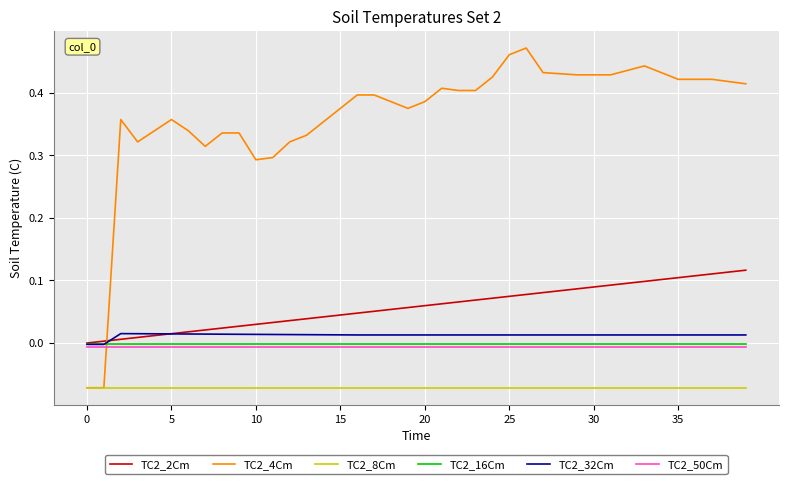

Which series ends up on top after the final intersection of TC2_2Cm and TC2_32Cm?

TC2_2Cm